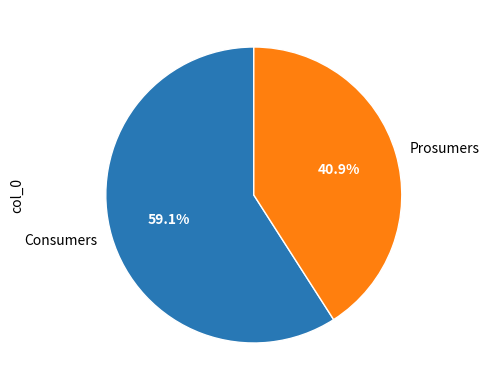

To the nearest percent, what is the average slice percentage?

50%